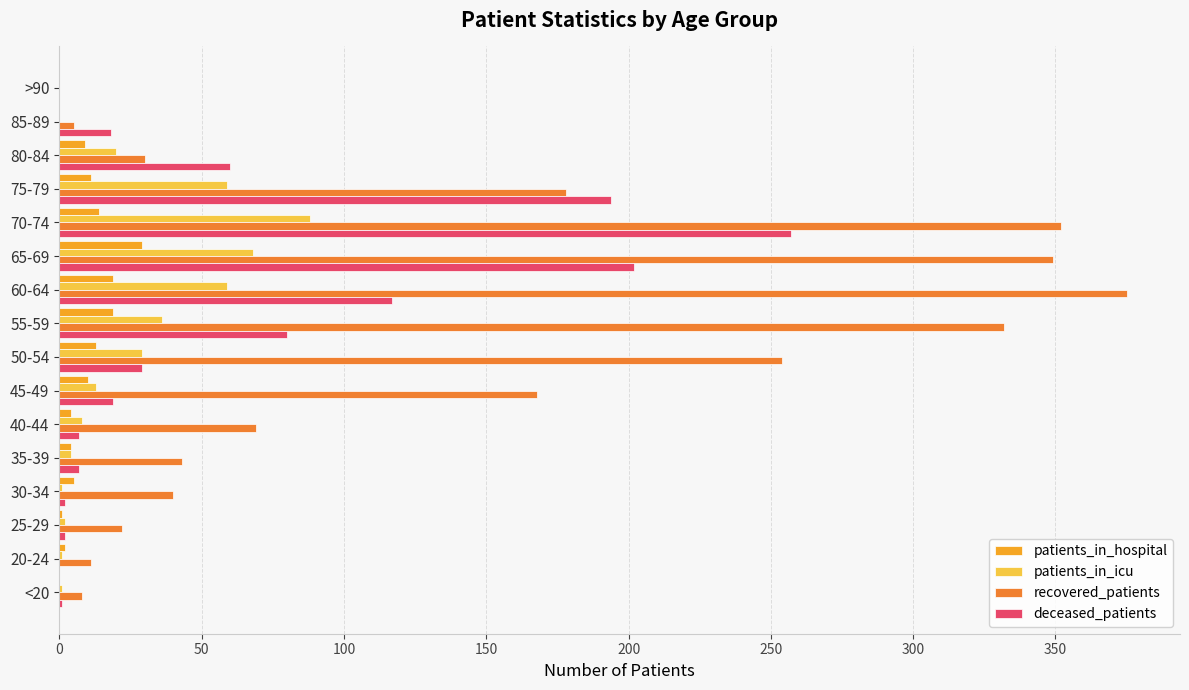

Between 40-44 and 85-89, which series saw the biggest shift?

recovered_patients